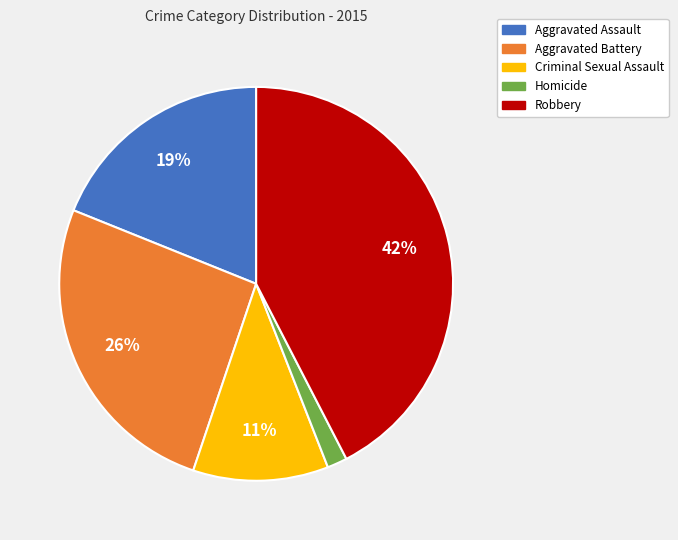

Which has a higher value, Criminal Sexual Assault or Aggravated Assault?

Aggravated Assault